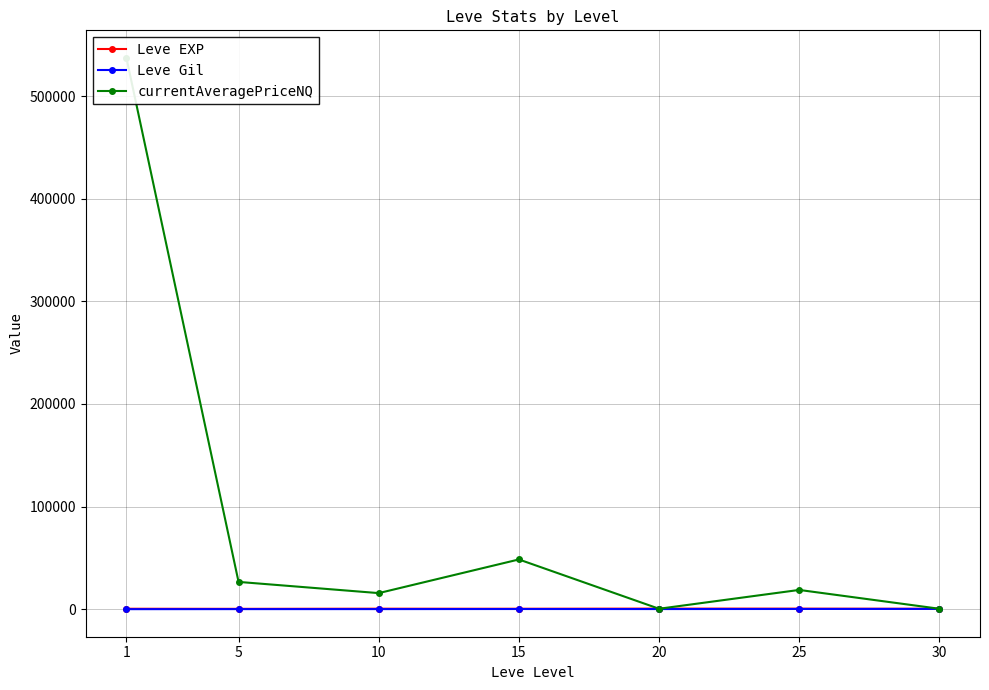

Reading right to left, what are all the values shown in this chart?

Leve EXP: 30=480.0	25=603.3	20=653.3	15=510.0	10=566.7	5=428.3	1=520.0
Leve Gil: 30=361.0	25=297.3	20=214.2	15=249.7	10=170.7	5=159.0	1=112.3
currentAveragePriceNQ: 30=500.0	25=18839.8	20=502.2	15=48530.0	10=15742.3	5=26664.5	1=537162.8